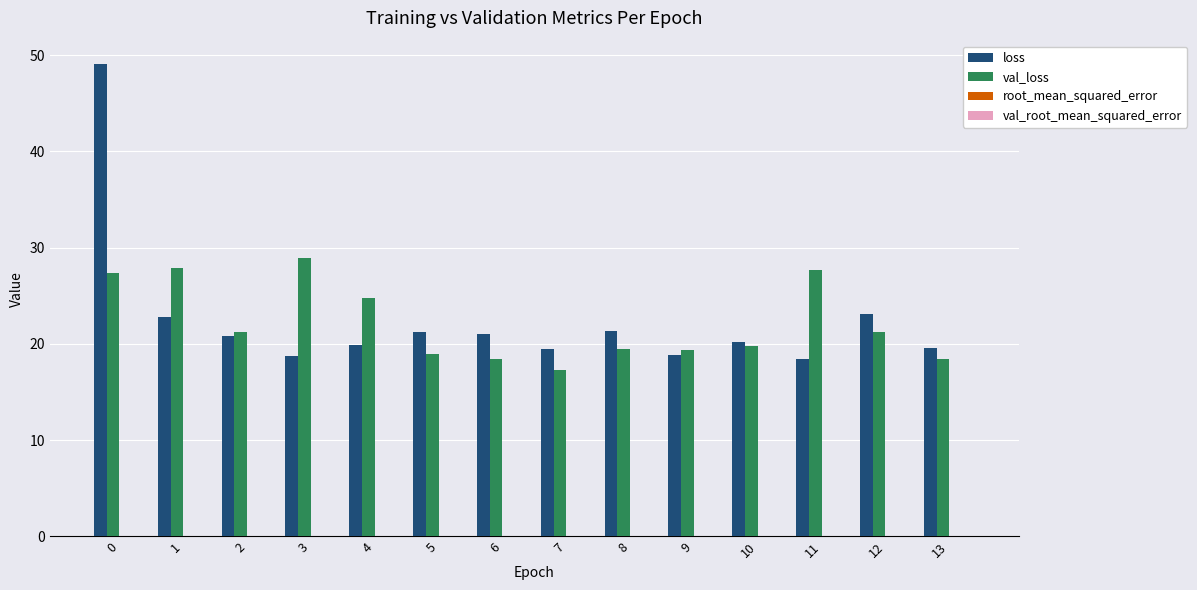

Is the value of val_loss at 10 greater than the value of loss at 1?

No